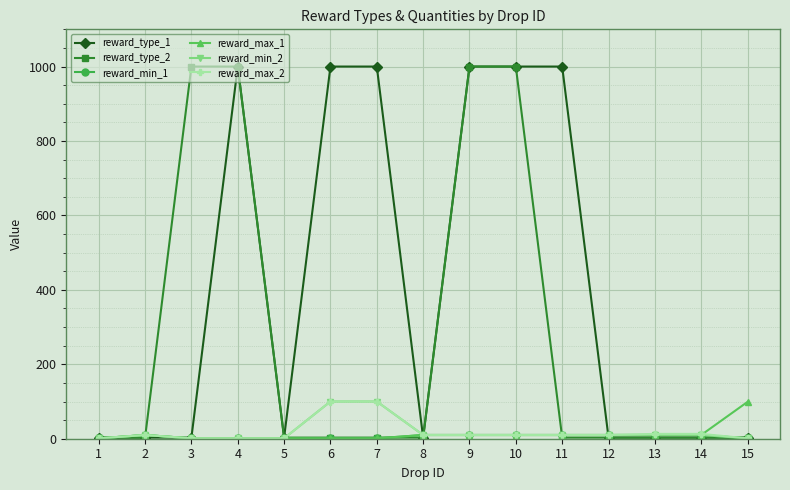

True or false: reward_type_1 has more than 2 points higher than both neighbors.

False